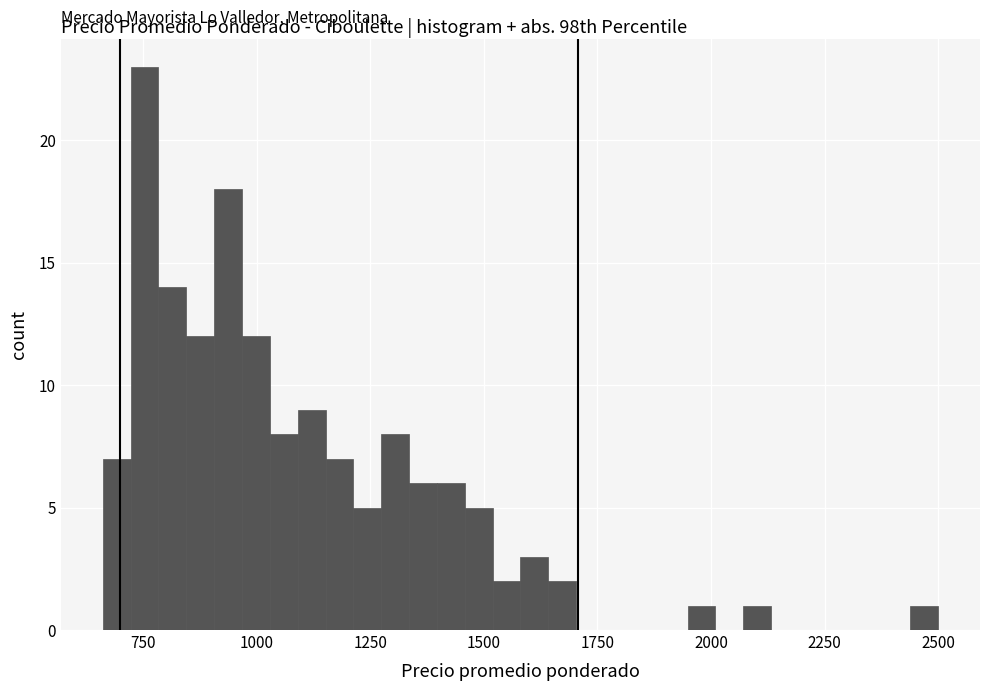

Read against the x-axis, roughly where is the centre of the tallest bar?

750